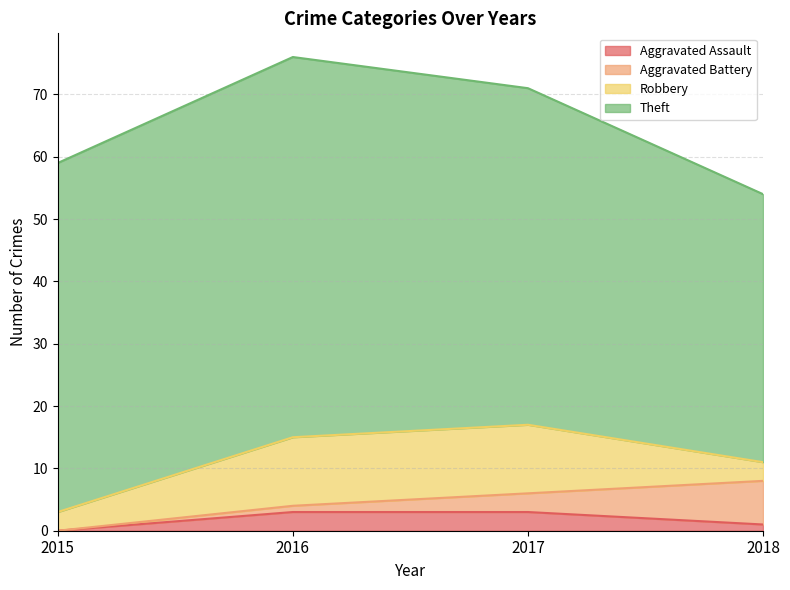

At which category is the sum across all series the highest?

2016